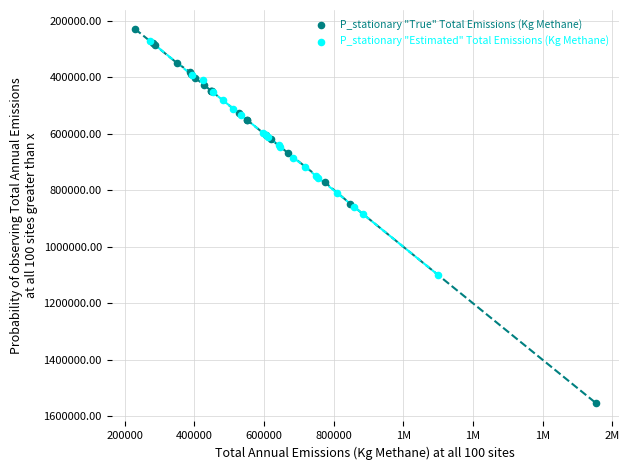

Which series has the widest spread of Y values?

P_stationary "True" Total Emissions (Kg Methane)